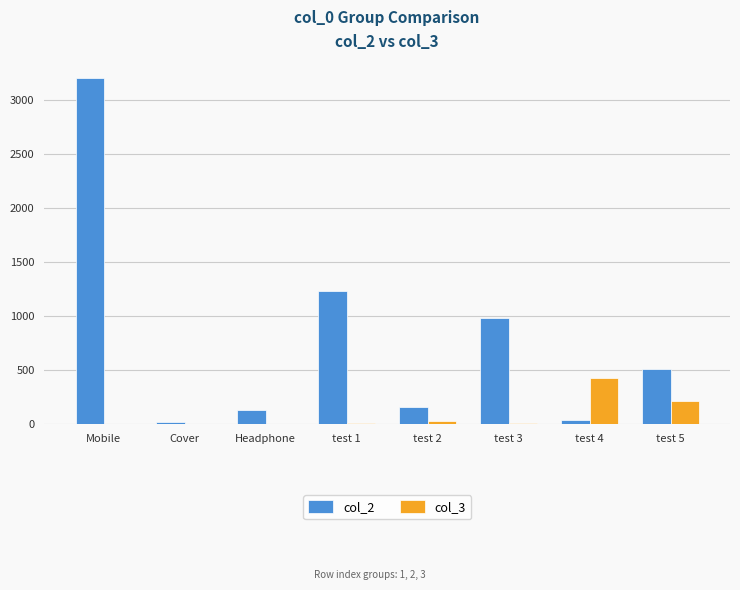

At which label does col_3 first exceed 6?

test 2